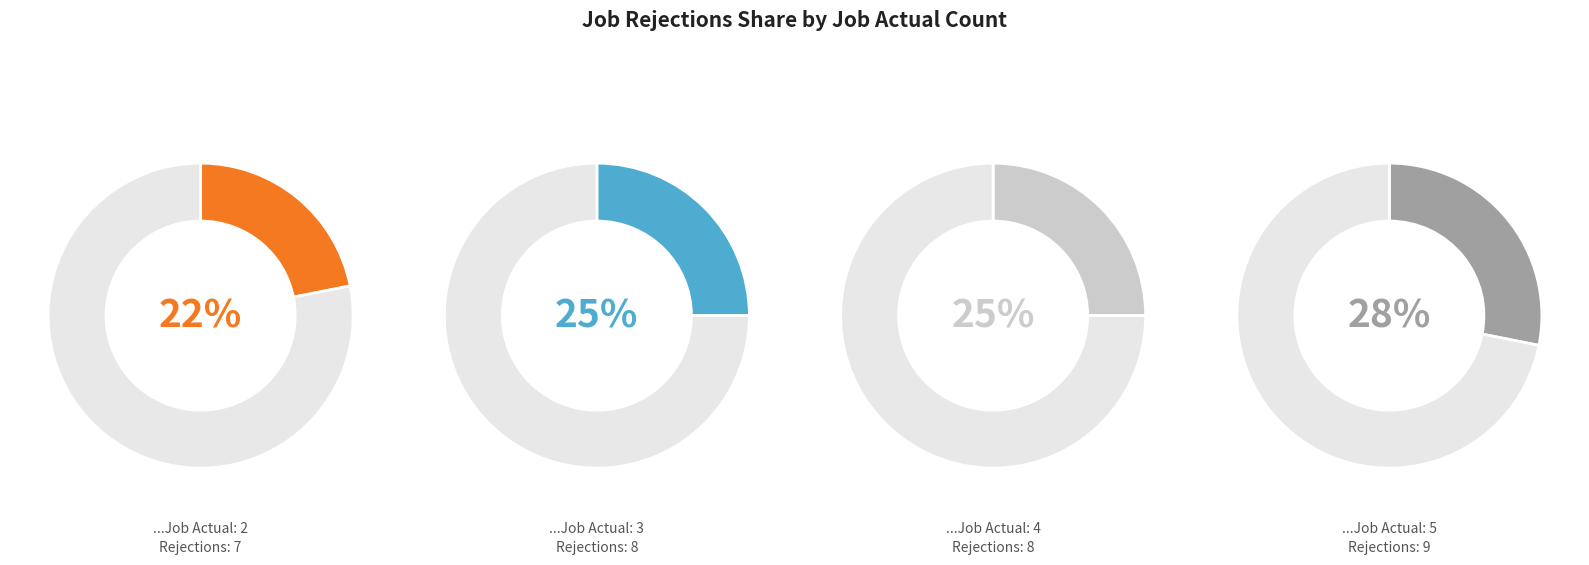

Is 5 the majority of the pie?

No